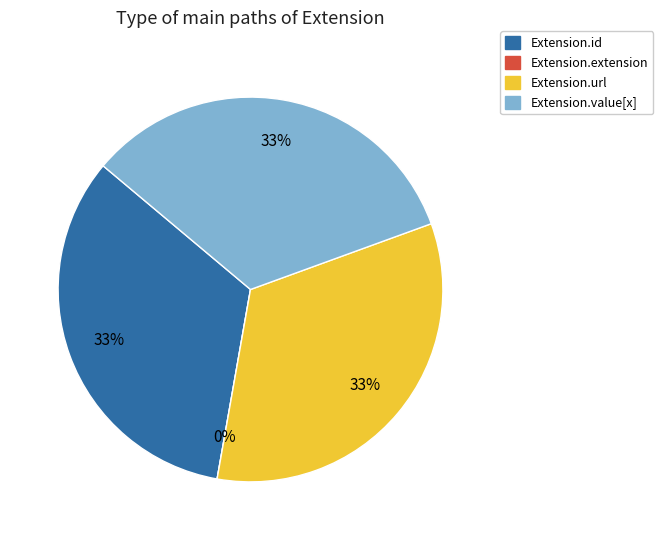

What percentage do Extension.url and Extension.value[x] together represent?

66.7%